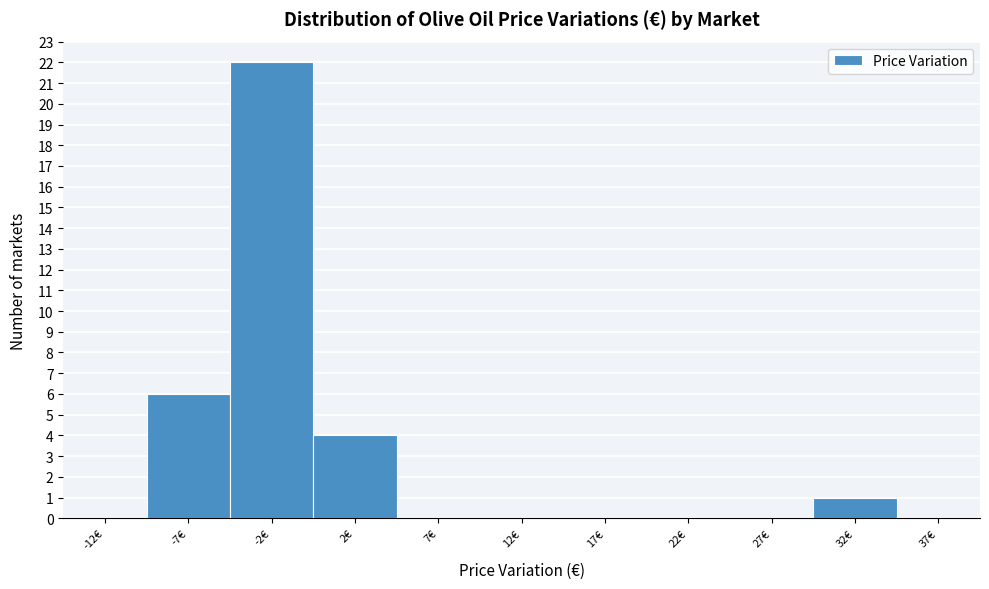

Reading right to left, list all the values displayed in this chart.

37€=0	32€=1	27€=0	22€=0	17€=0	12€=0	7€=0	2€=4	-2€=22	-7€=6	-12€=0